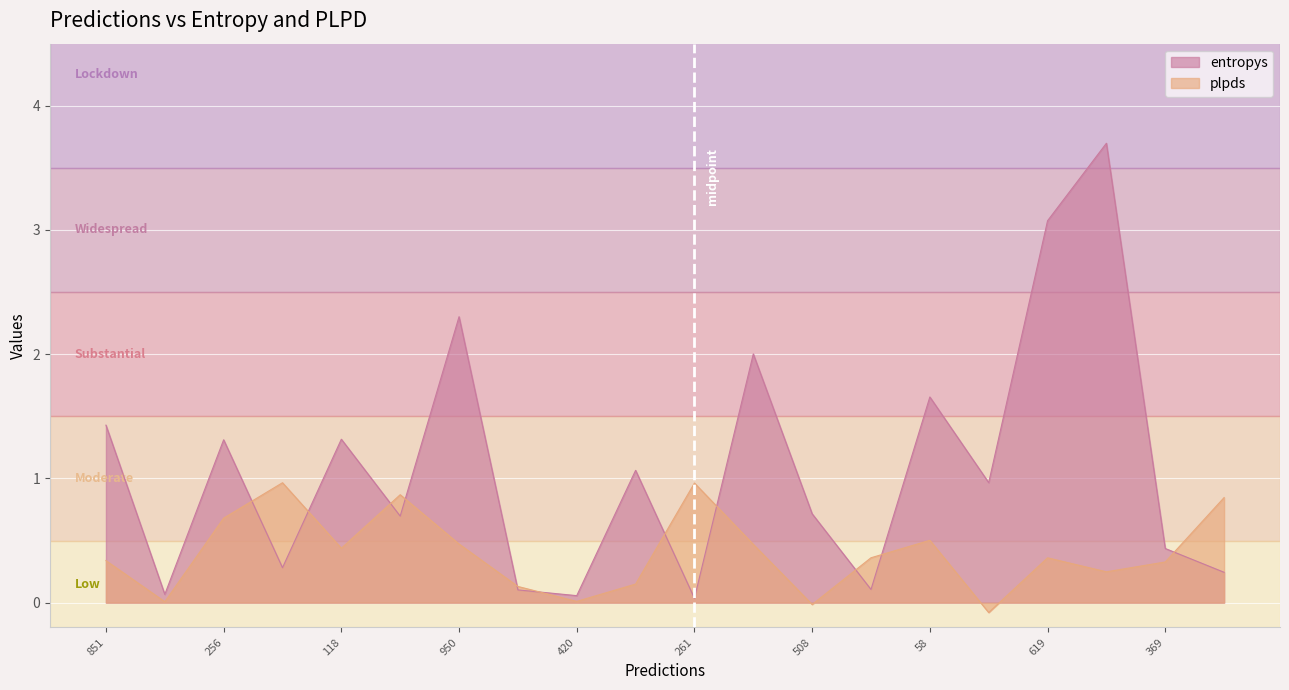

List the series in order of their overall mean, lowest first.

plpds, entropys